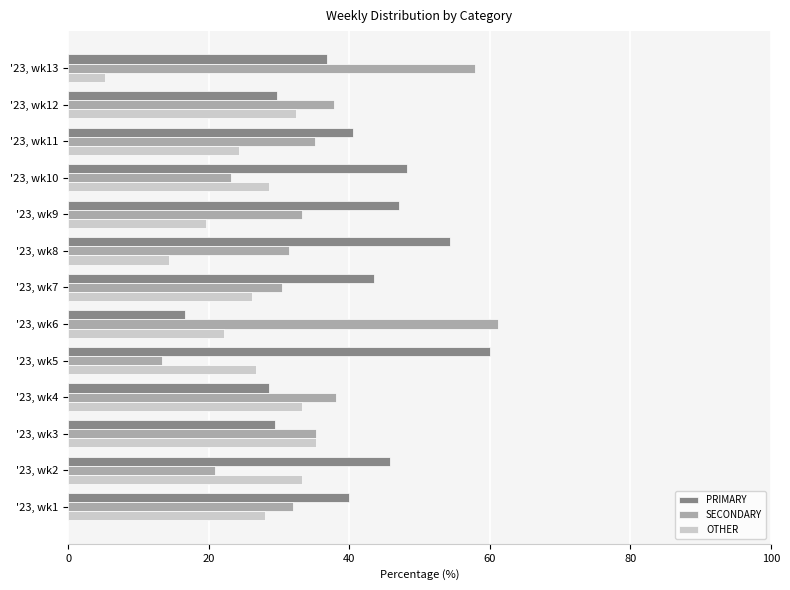

Between '23, wk3 and '23, wk6, which series saw the biggest shift?

SECONDARY